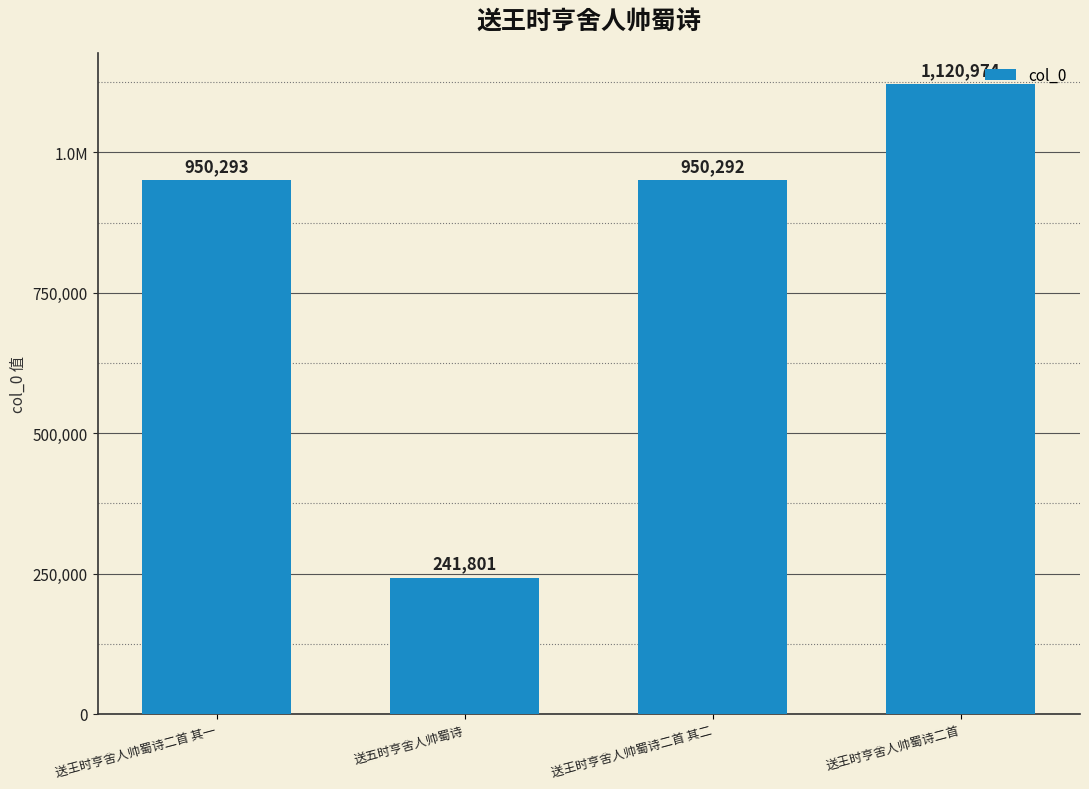

What is the average value?

815840